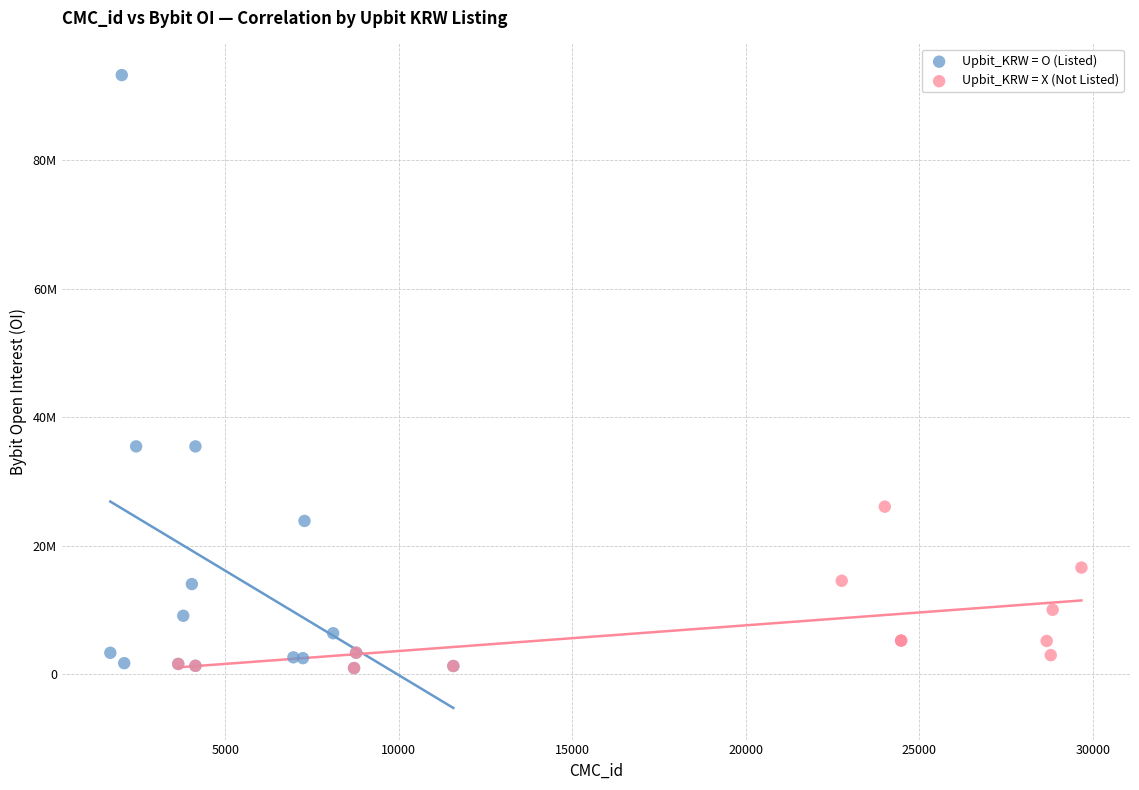

Which series has the largest Y range (max minus min)?

Upbit_KRW = O (Listed)